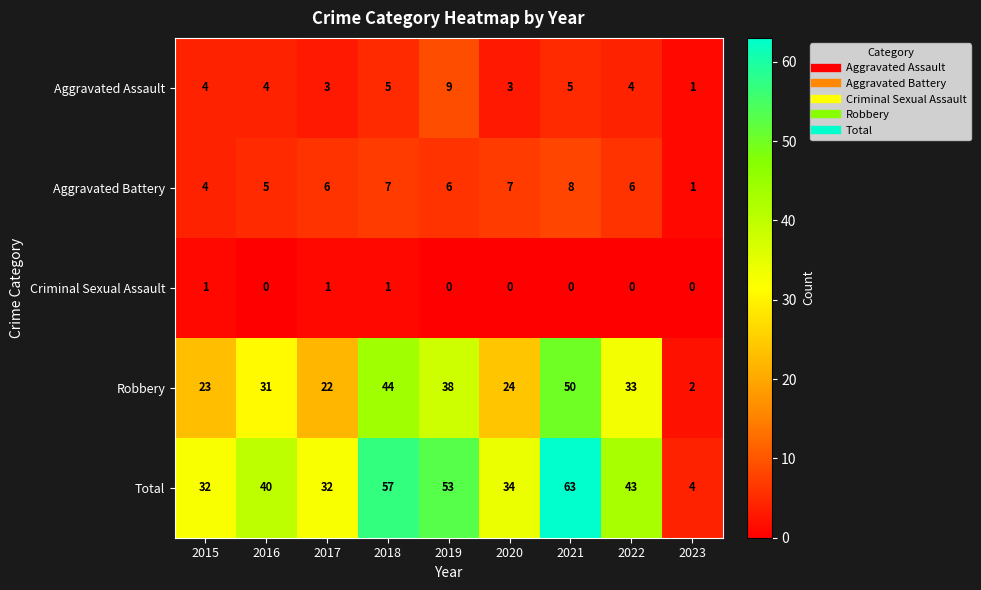

True or false: Robbery has a value of 44 at 2018.

True